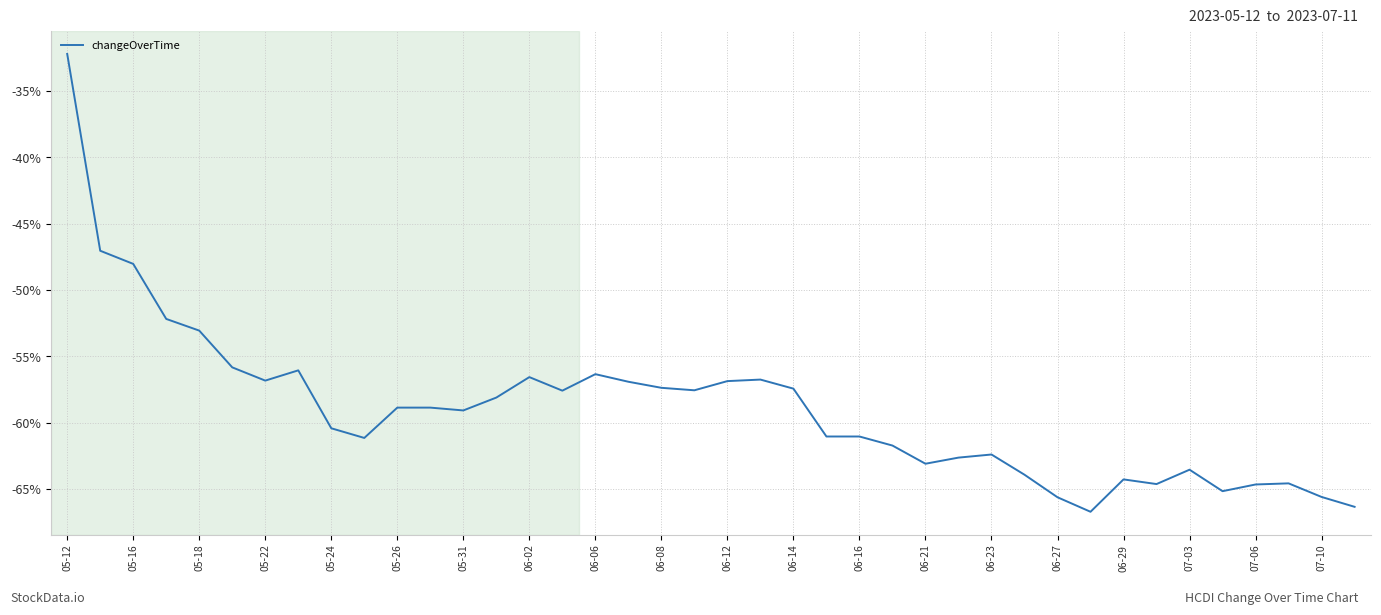

What is the difference between the maximum and minimum values?

34.5